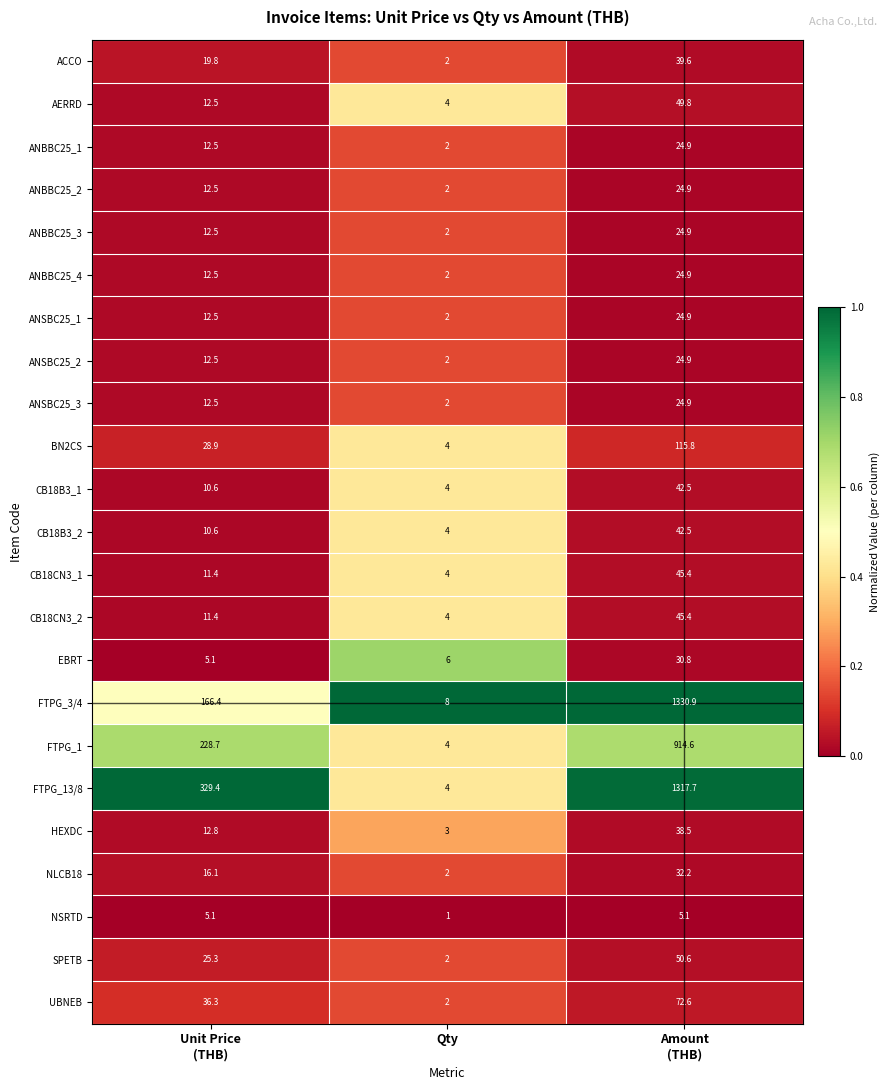

What is the difference between the maximum and minimum values in the CB18B3_1 series?

38.5